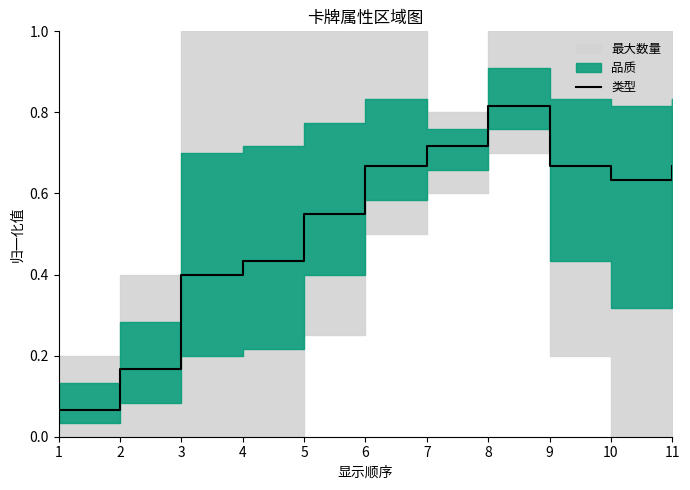

What is the value of the 5th point from the left?

0.5